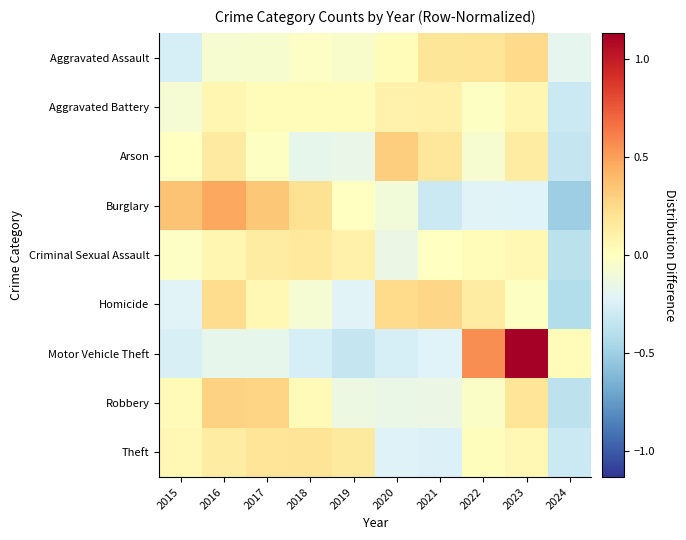

Reading right to left, extract all data points from this chart.

Aggravated Assault: 2024=-0.2	2023=0.3	2022=0.2	2021=0.2	2020=0.0	2019=-0.0	2018=-0.0	2017=-0.1	2016=-0.1	2015=-0.3
Aggravated Battery: 2024=-0.3	2023=0.1	2022=-0.0	2021=0.1	2020=0.1	2019=0.0	2018=0.0	2017=0.0	2016=0.1	2015=-0.1
Arson: 2024=-0.3	2023=0.1	2022=-0.1	2021=0.2	2020=0.3	2019=-0.2	2018=-0.2	2017=-0.0	2016=0.1	2015=-0.0
Burglary: 2024=-0.5	2023=-0.2	2022=-0.2	2021=-0.3	2020=-0.1	2019=-0.0	2018=0.2	2017=0.3	2016=0.5	2015=0.4
Criminal Sexual Assault: 2024=-0.4	2023=0.1	2022=0.0	2021=-0.0	2020=-0.1	2019=0.1	2018=0.2	2017=0.1	2016=0.1	2015=-0.0
Homicide: 2024=-0.4	2023=-0.0	2022=0.1	2021=0.3	2020=0.2	2019=-0.2	2018=-0.1	2017=0.1	2016=0.2	2015=-0.2
Motor Vehicle Theft: 2024=0.0	2023=1.1	2022=0.6	2021=-0.2	2020=-0.3	2019=-0.3	2018=-0.3	2017=-0.2	2016=-0.2	2015=-0.3
Robbery: 2024=-0.4	2023=0.2	2022=-0.0	2021=-0.1	2020=-0.2	2019=-0.1	2018=0.0	2017=0.3	2016=0.3	2015=0.0
Theft: 2024=-0.3	2023=0.1	2022=0.0	2021=-0.2	2020=-0.2	2019=0.2	2018=0.2	2017=0.2	2016=0.1	2015=0.1